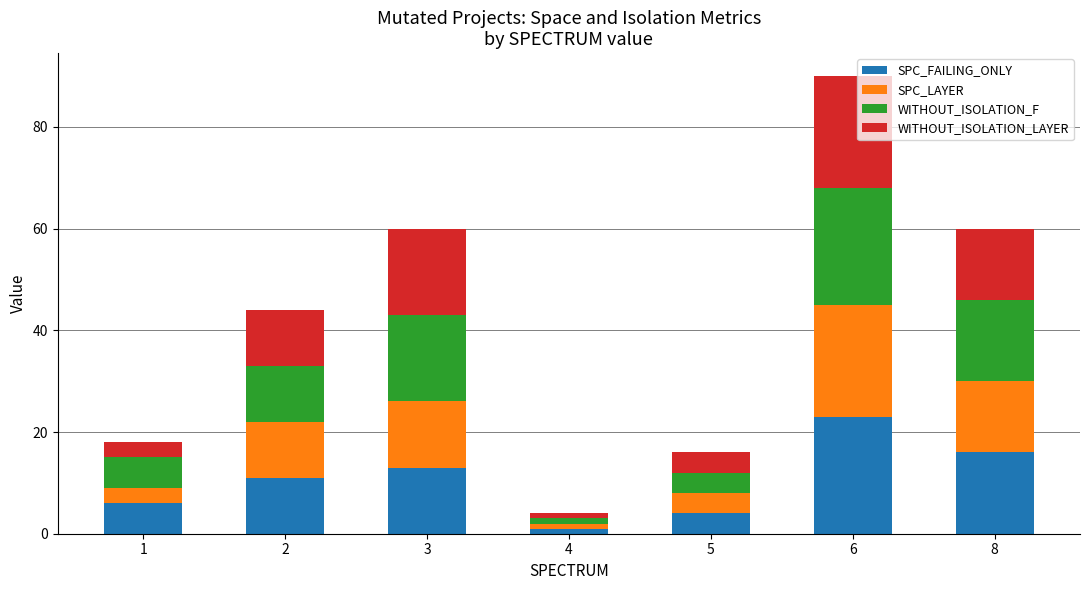

Count the number of data series in this chart.

4